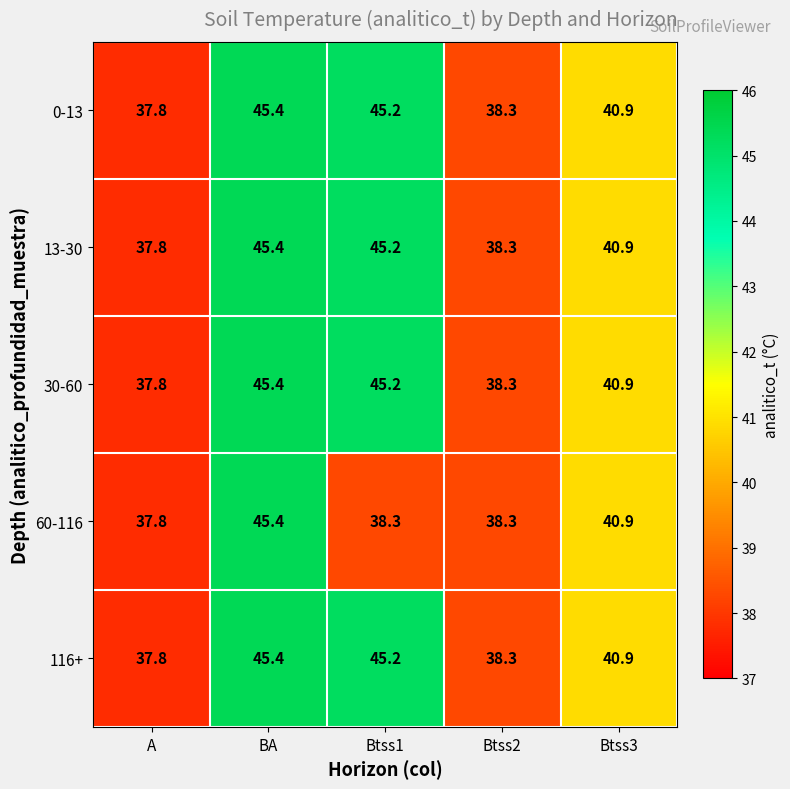

What is the sum of all 60-116 values?

200.7